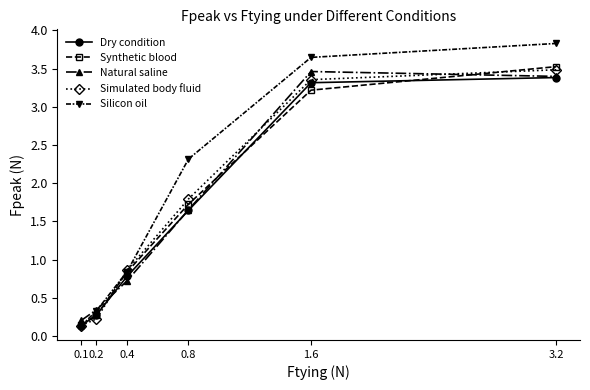

Which series has the largest range (max minus min)?

Silicon oil